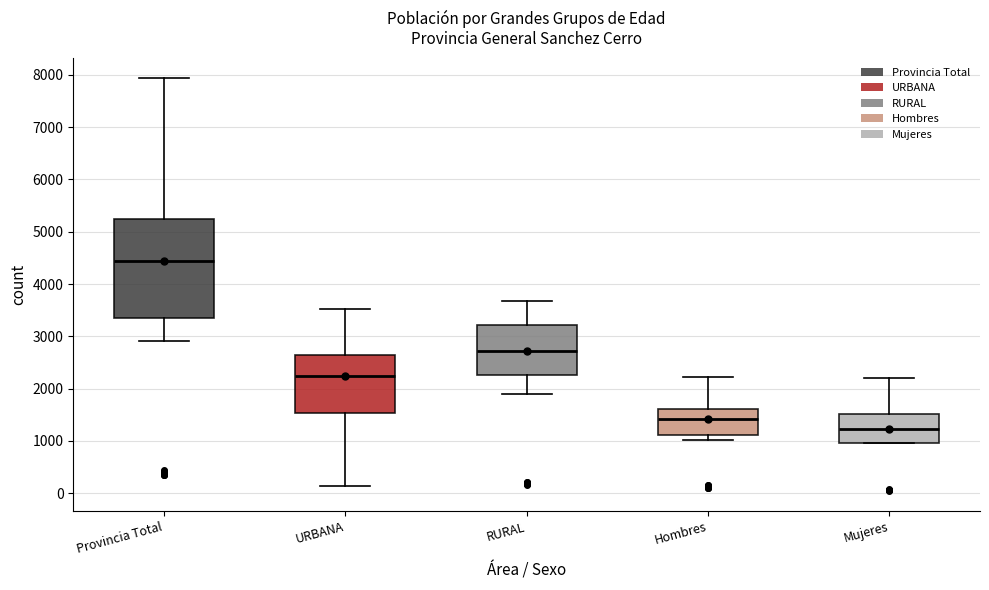

Reading left to right, transcribe this box plot: for each box, give where its median line is, the range the box spans, and where its two whiskers end, as read against the y-axis. The values are not printed on the chart, so give them approximately, as read against the axis.

Provincia Total: median 4400, box 3400 to 5200, whiskers 2900 to 7900
URBANA: median 2200, box 1500 to 2600, whiskers 100 to 3500
RURAL: median 2700, box 2300 to 3200, whiskers 1900 to 3700
Hombres: median 1400, box 1100 to 1600, whiskers 1000 to 2200
Mujeres: median 1200, box 1000 to 1500, whiskers 1000 to 2200